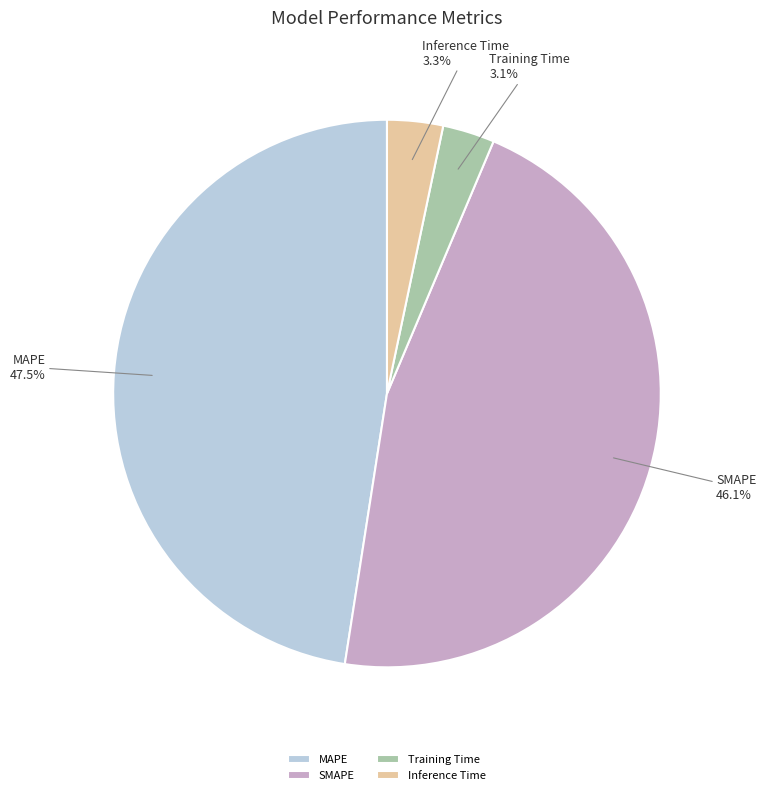

Which category has the biggest portion of the pie?

MAPE